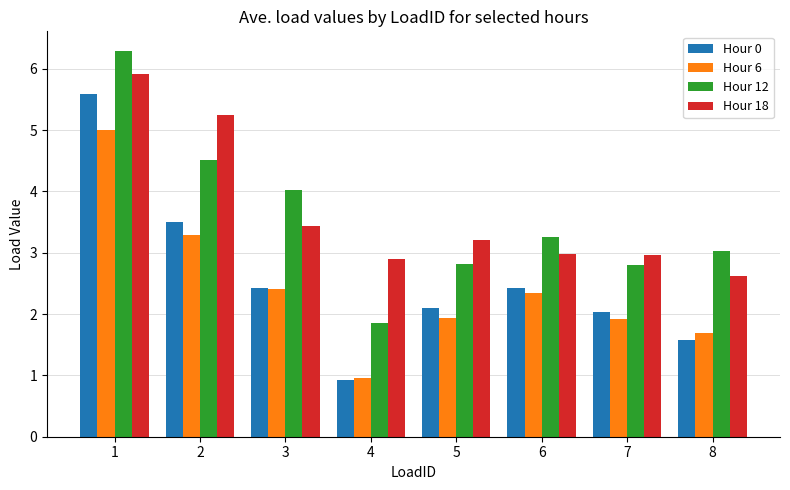

Where does the Hour 18 series first go above 3?

1